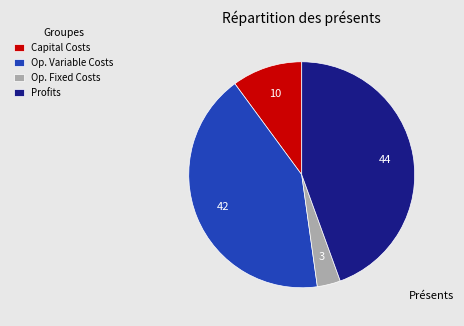

What is the smallest slice in the pie chart?

Op. Fixed Costs